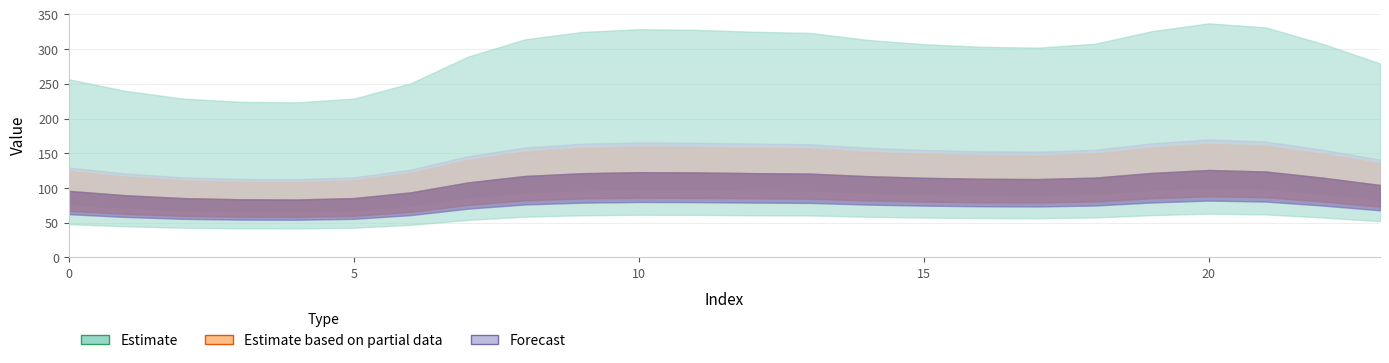

Where is the first local maximum for 2?

10